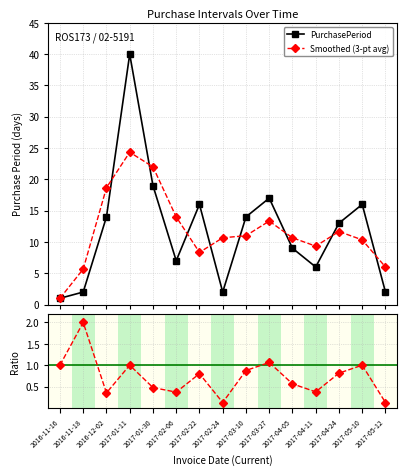

What is the value of the Smoothed (3-pt avg) point at the 11th from the left?

10.7